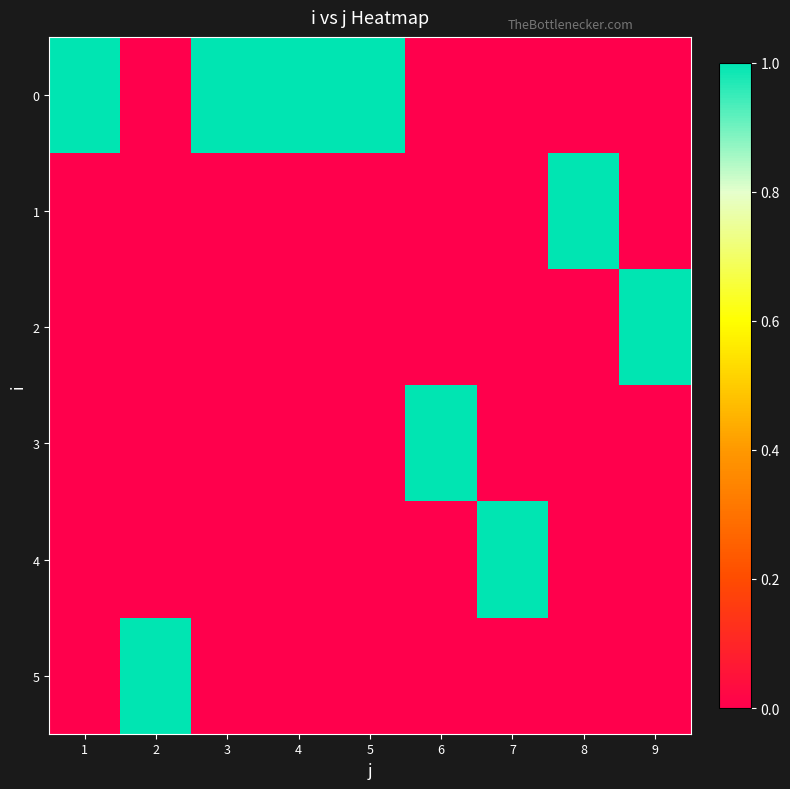

Reading right to left, what are all the values shown in this chart?

0: 9=0	8=0	7=0	6=0	5=1	4=1	3=1	2=0	1=1
1: 9=0	8=1	7=0	6=0	5=0	4=0	3=0	2=0	1=0
2: 9=1	8=0	7=0	6=0	5=0	4=0	3=0	2=0	1=0
3: 9=0	8=0	7=0	6=1	5=0	4=0	3=0	2=0	1=0
4: 9=0	8=0	7=1	6=0	5=0	4=0	3=0	2=0	1=0
5: 9=0	8=0	7=0	6=0	5=0	4=0	3=0	2=1	1=0